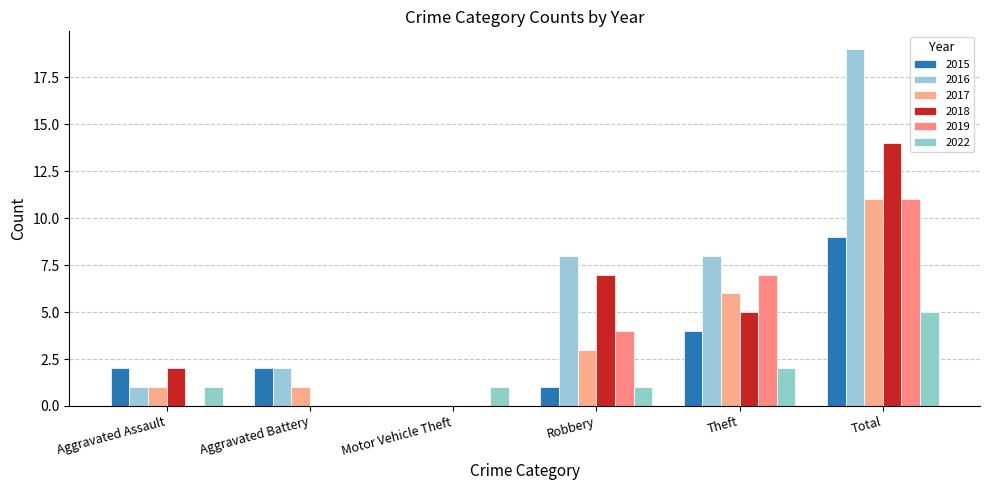

What are all the series names shown in the legend?

2015, 2016, 2017, 2018, 2019, 2022